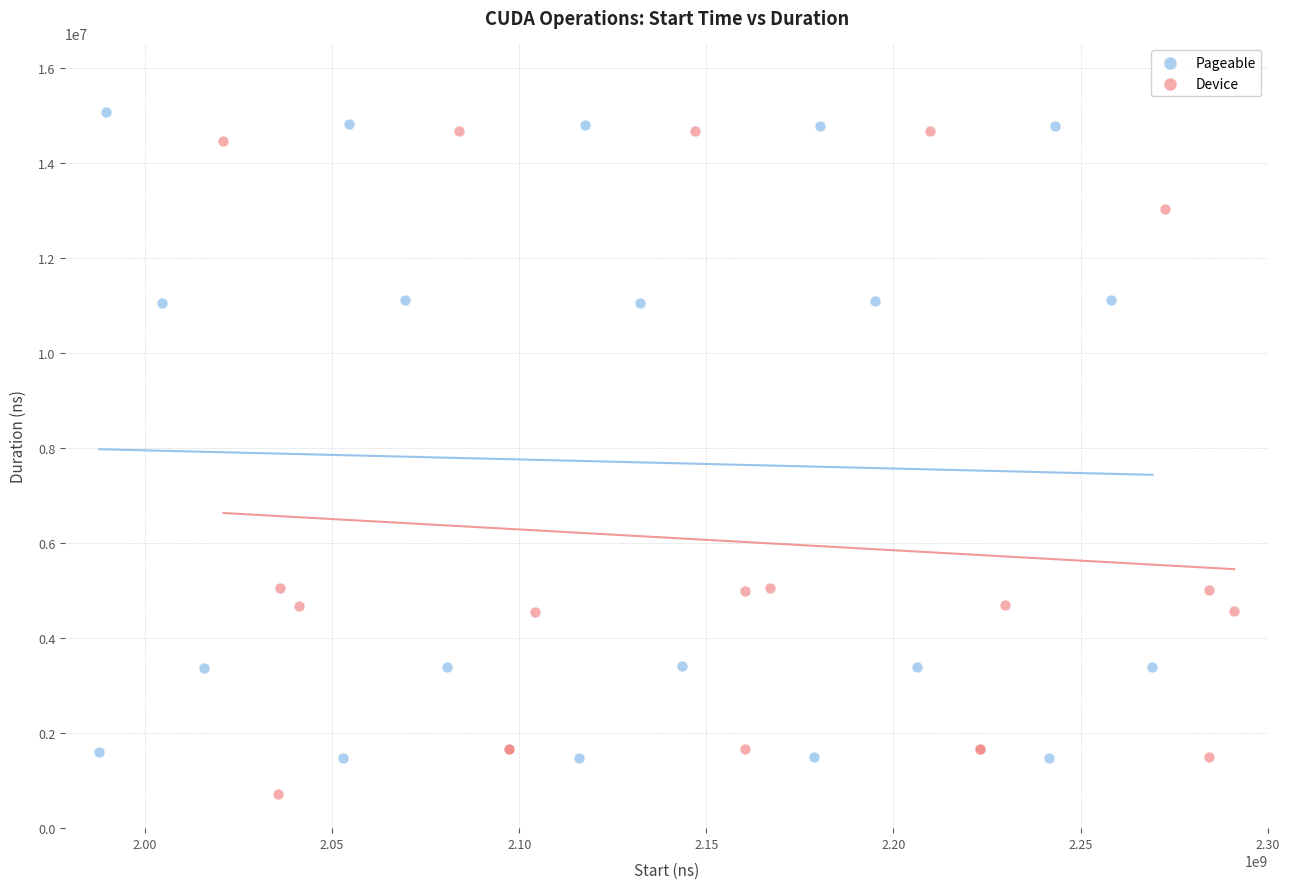

Which series has the widest spread of Y values?

Device